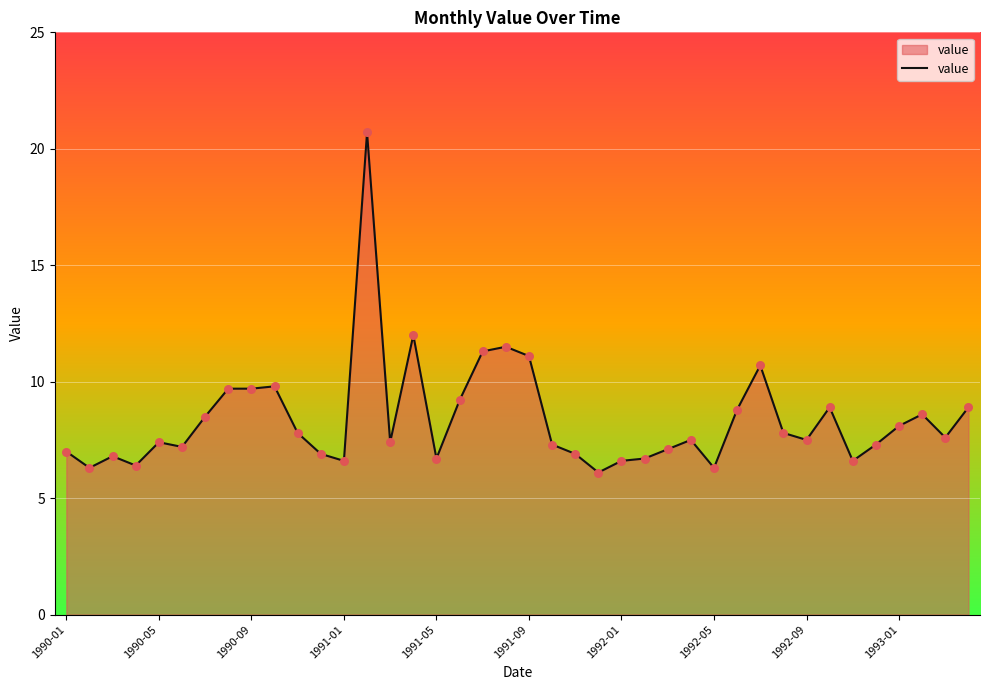

What is the maximum value shown in the chart?

20.7